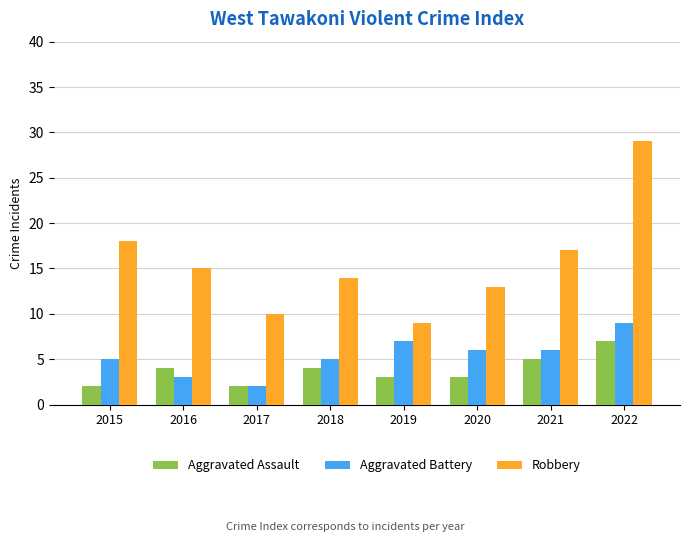

List the series in order of their peak value, lowest first.

Aggravated Assault, Aggravated Battery, Robbery